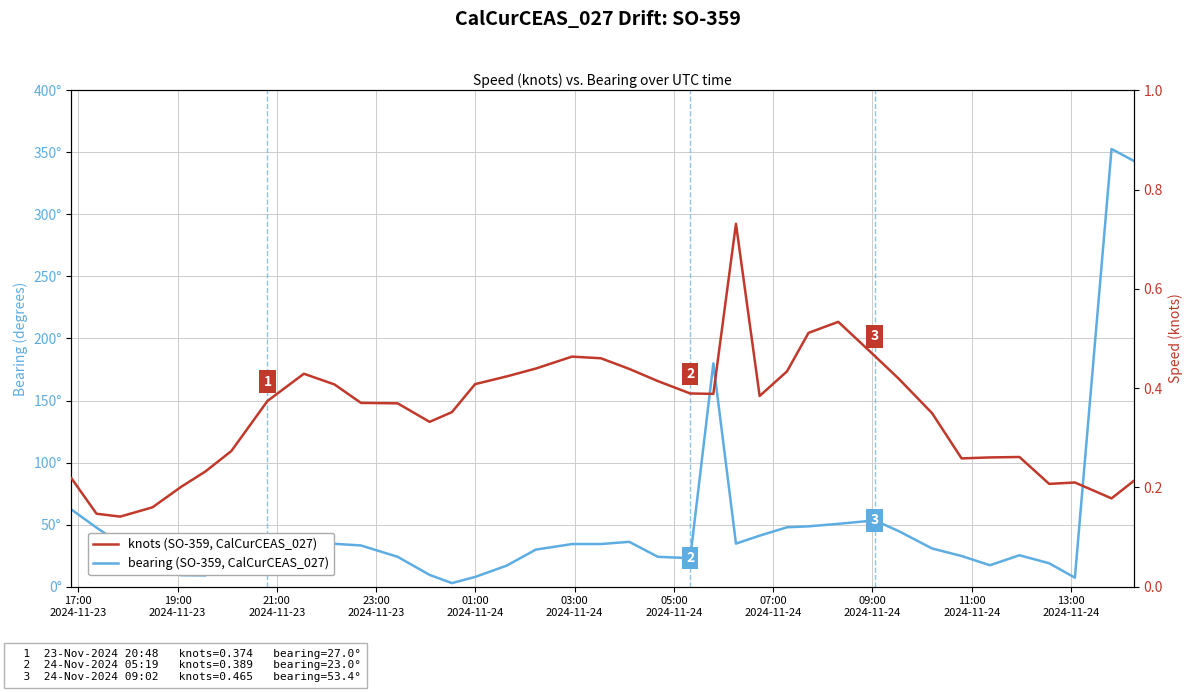

How many lines are shown in the chart?

2